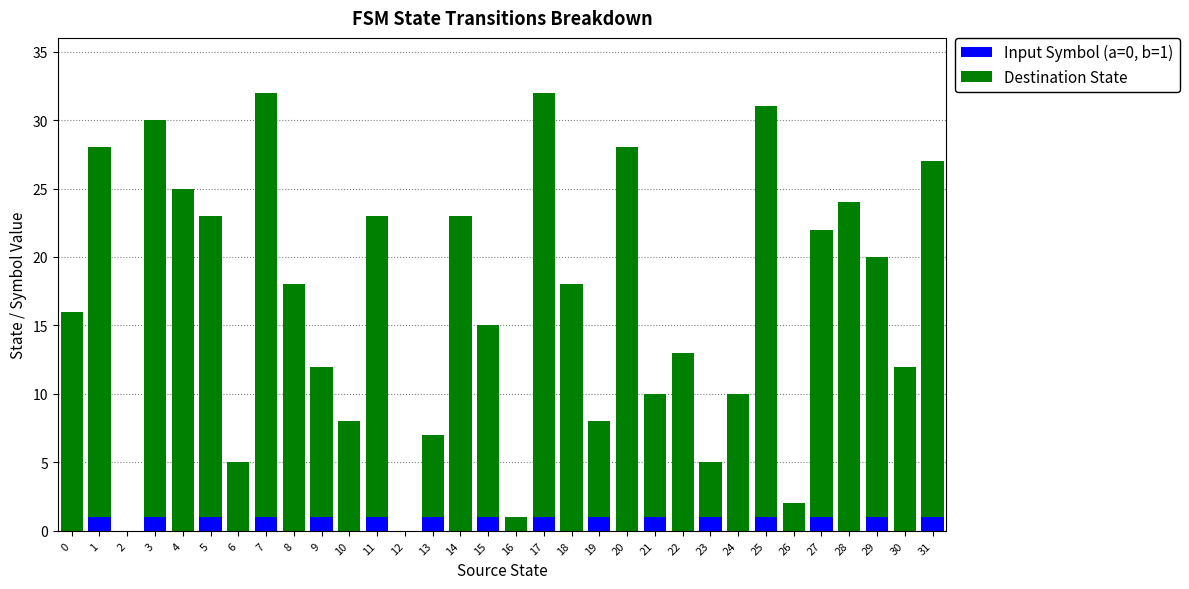

Is it true that Input Symbol (a=0, b=1) equals 1 at 17?

True